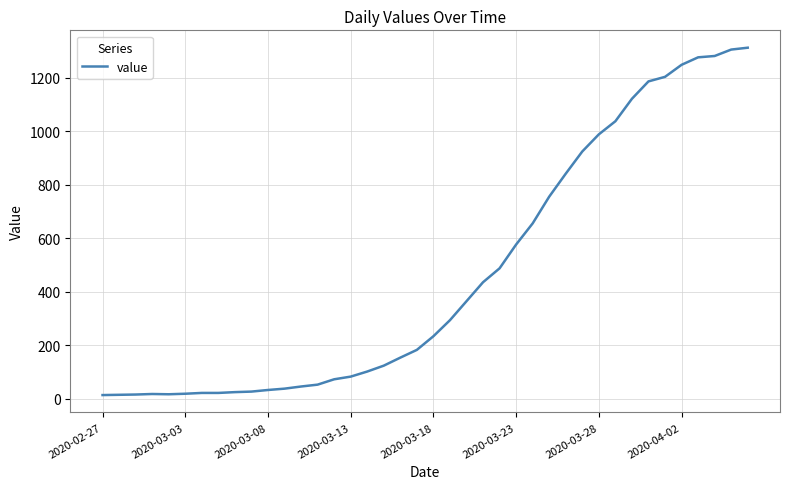

What is the smallest value displayed?

13